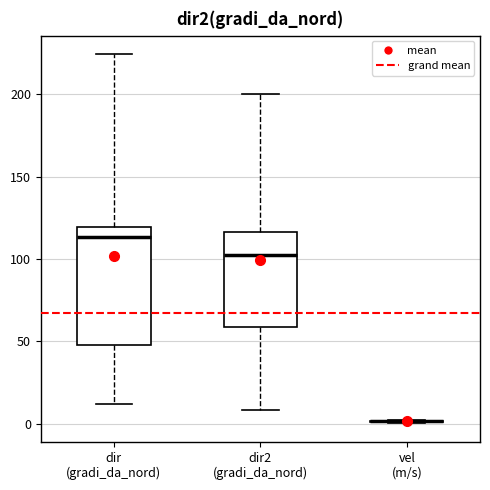

Reading left to right, read every box against the y-axis: the position of its median line, the range the box covers, and the ends of its whiskers. The values are not printed on the chart, so give them approximately, as read against the axis.

dir (gradi_da_nord): median 115, box 50 to 120, whiskers 10 to 225
dir2 (gradi_da_nord): median 105, box 60 to 115, whiskers 10 to 200
vel (m/s): box collapsed to a line at 0, whiskers 0 to 0